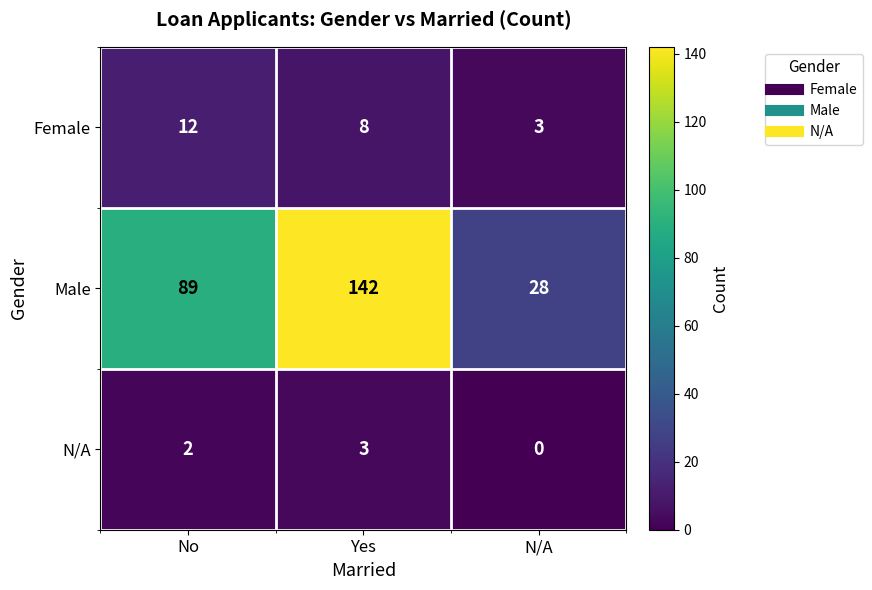

How many values in the N/A series are below 2?

1